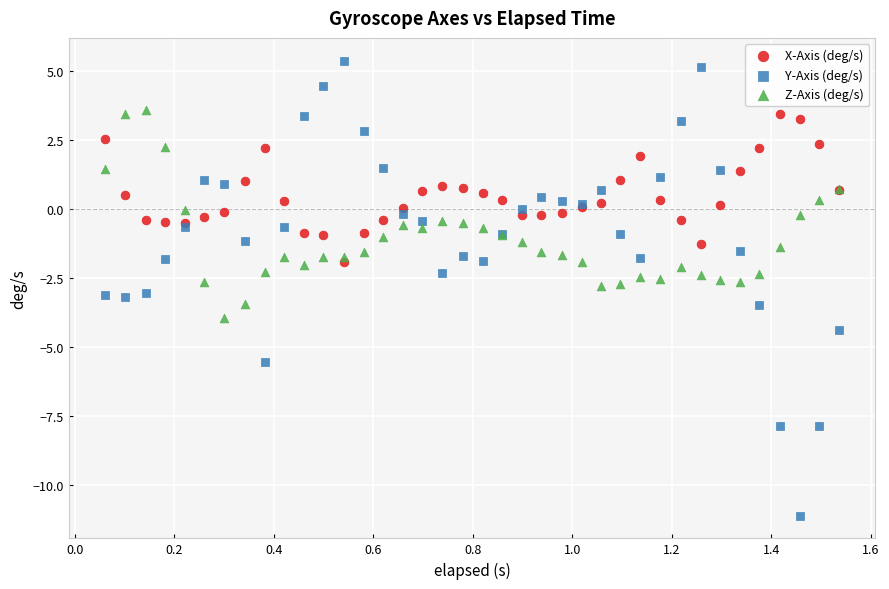

Which series contains the highest Y value?

Y-Axis (deg/s)